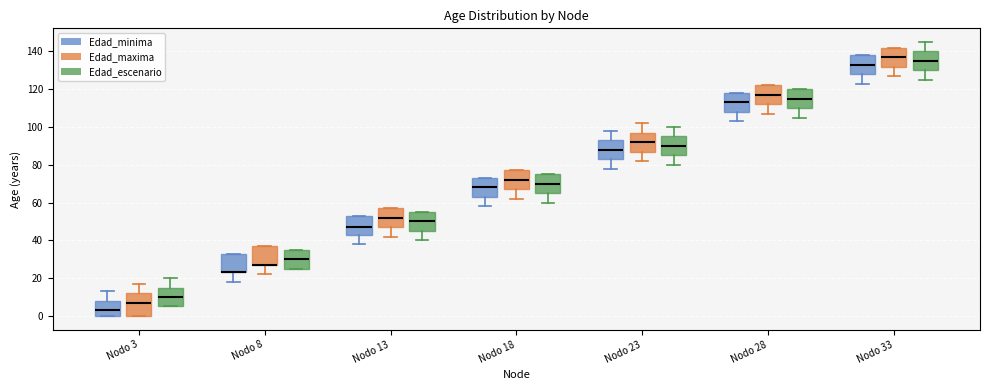

Reading left to right, transcribe this box plot: for each box, give where its median line is, the range the box spans, and where its two whiskers end, as read against the y-axis. The values are not printed on the chart, so give them approximately, as read against the axis.

Nodo 3 (Edad_minima): median 4, box 0 to 8, whiskers 0 to 14
Nodo 3 (Edad_maxima): median 8, box 0 to 12, whiskers 0 to 18
Nodo 3 (Edad_escenario): median 10, box 6 to 16, whiskers 6 to 20
Nodo 8 (Edad_minima): median 24 (drawn on the box's lower edge), box 24 to 34, whiskers 18 to 34
Nodo 8 (Edad_maxima): median 28 (drawn on the box's lower edge), box 28 to 38, whiskers 22 to 38
Nodo 8 (Edad_escenario): median 30, box 26 to 36, whiskers 26 to 36
Nodo 13 (Edad_minima): median 48, box 44 to 54, whiskers 38 to 54
Nodo 13 (Edad_maxima): median 52, box 48 to 58, whiskers 42 to 58
Nodo 13 (Edad_escenario): median 50, box 46 to 56, whiskers 40 to 56
Nodo 18 (Edad_minima): median 68, box 64 to 74, whiskers 58 to 74
Nodo 18 (Edad_maxima): median 72, box 68 to 78, whiskers 62 to 78
Nodo 18 (Edad_escenario): median 70, box 66 to 76, whiskers 60 to 76
Nodo 23 (Edad_minima): median 88, box 84 to 94, whiskers 78 to 98
Nodo 23 (Edad_maxima): median 92, box 88 to 98, whiskers 82 to 102
Nodo 23 (Edad_escenario): median 90, box 86 to 96, whiskers 80 to 100
Nodo 28 (Edad_minima): median 114, box 108 to 118, whiskers 104 to 118
Nodo 28 (Edad_maxima): median 118, box 112 to 122, whiskers 108 to 122
Nodo 28 (Edad_escenario): median 116, box 110 to 120, whiskers 106 to 120
Nodo 33 (Edad_minima): median 134, box 128 to 138, whiskers 124 to 138
Nodo 33 (Edad_maxima): median 138, box 132 to 142, whiskers 128 to 142
Nodo 33 (Edad_escenario): median 136, box 130 to 140, whiskers 126 to 146